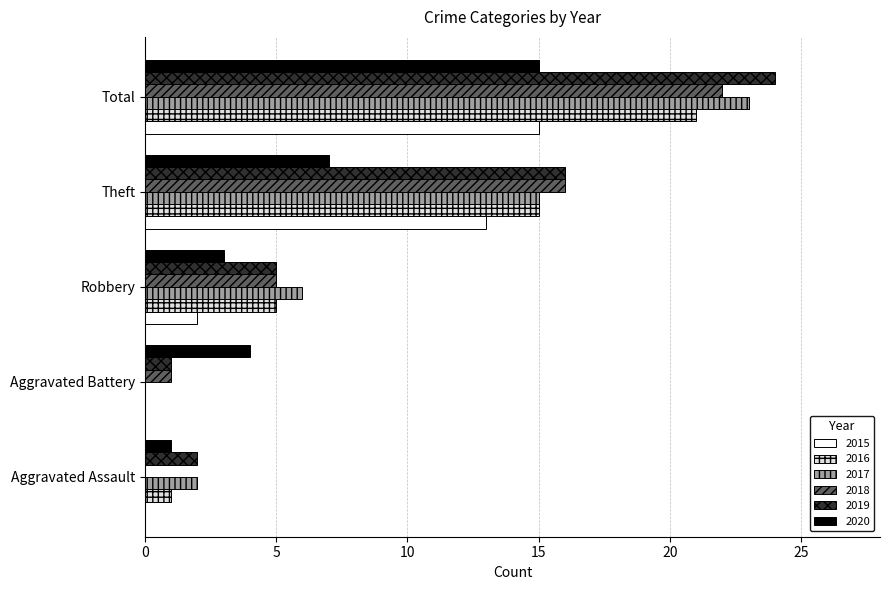

What is the maximum value shown in the chart?

24